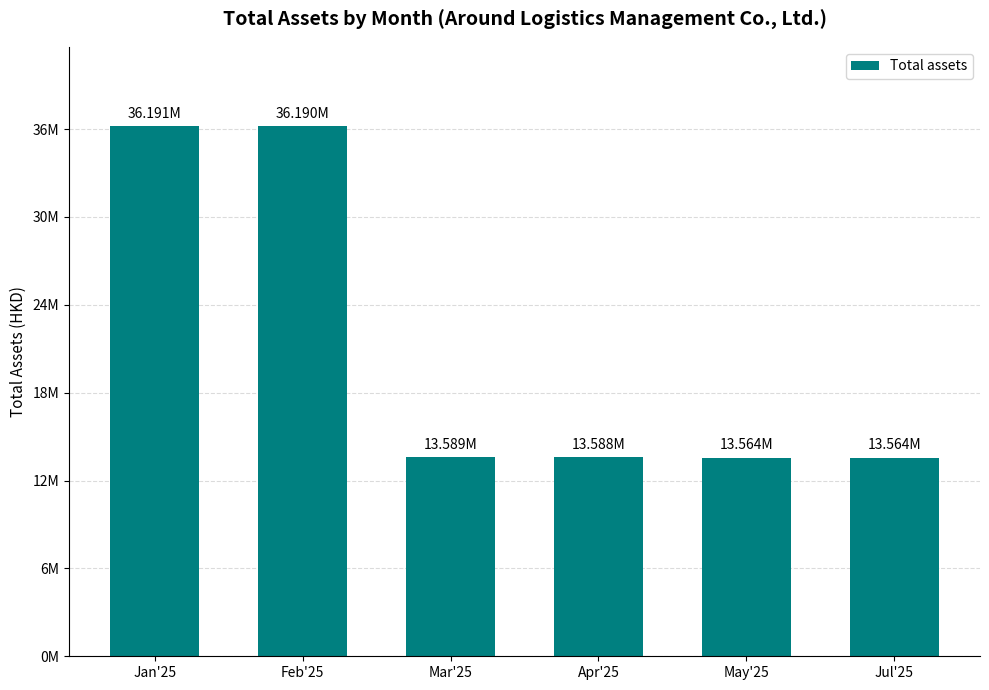

What is the difference between the values at Apr'25 and Jan'25?

22602761.9